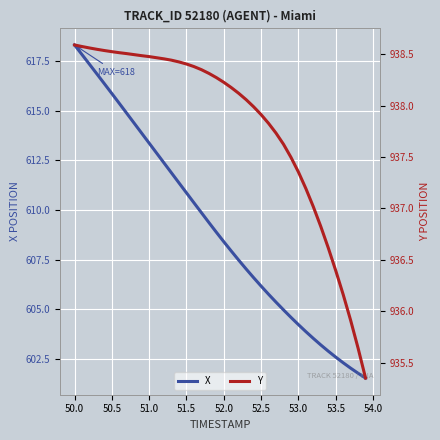

What is the maximum value for X?

618.3